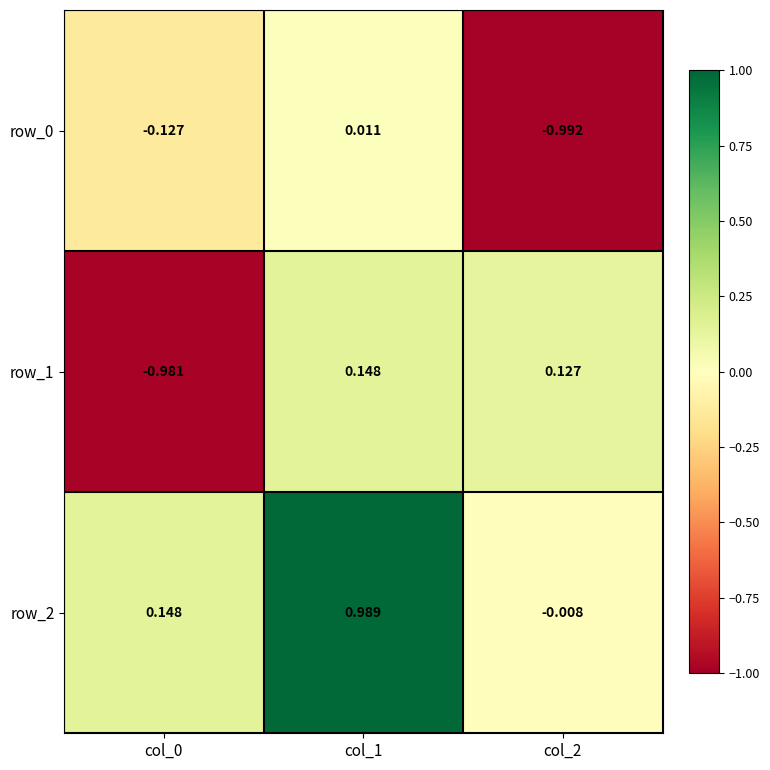

How many data points in row_2 are less than 0?

1